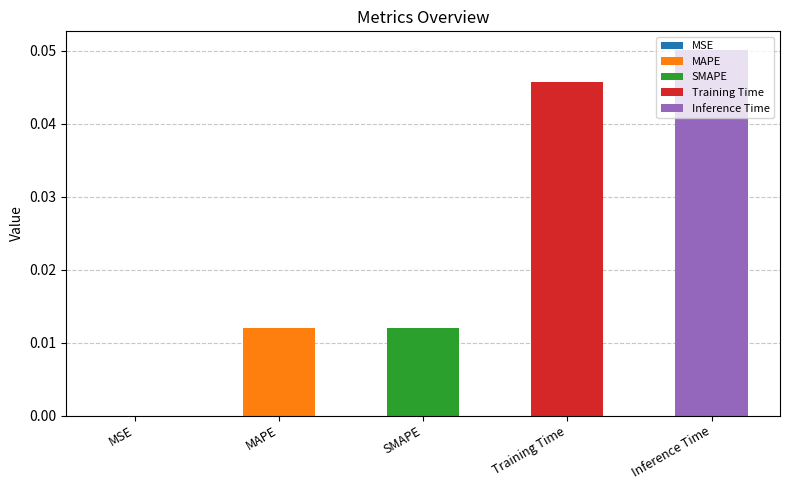

At which category does the chart reach its peak across all series?

Inference Time